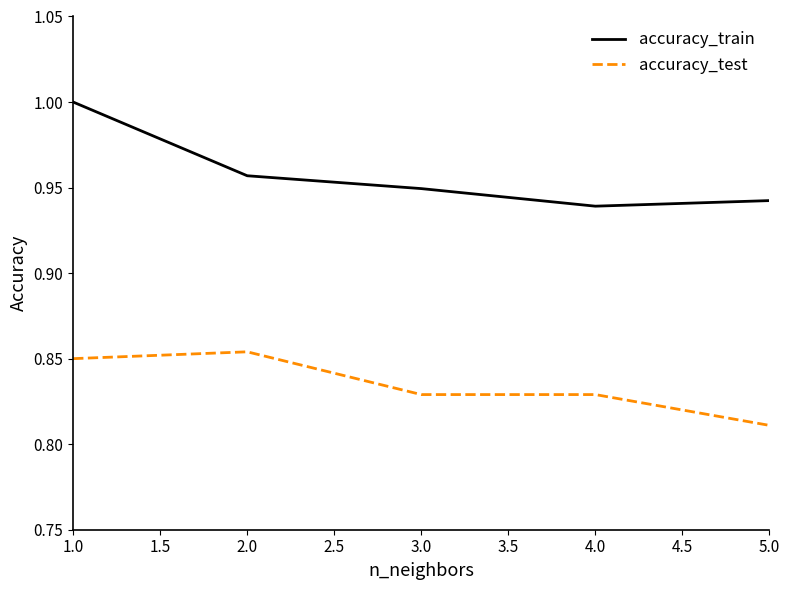

What are all the series names shown in the legend?

accuracy_train, accuracy_test